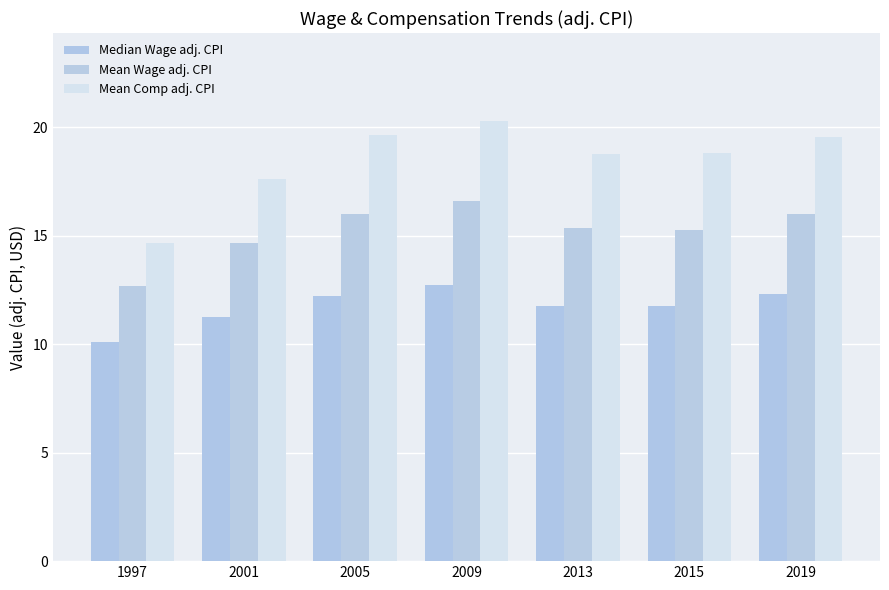

Are the bars grouped side by side (vs. stacked)?

Yes